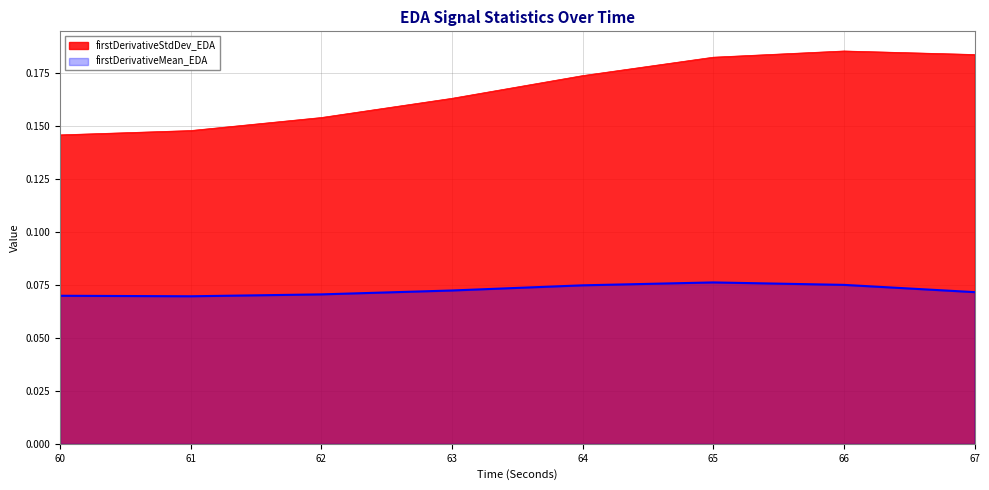

In firstDerivativeMean_EDA, how many points are lower than both neighbors (excluding endpoints)?

1